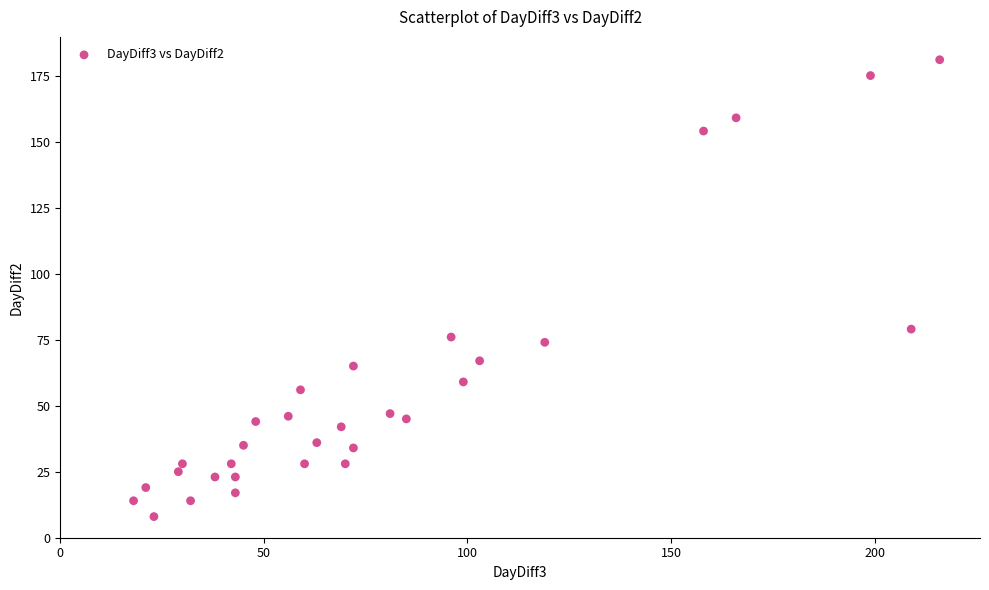

What is the range of Y values (max minus min)?

173